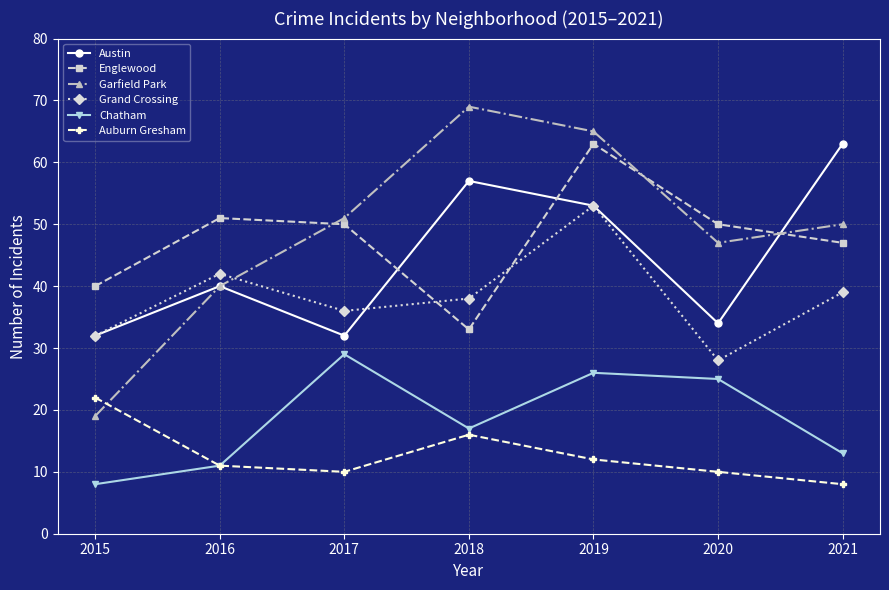

Which series has the largest range (max minus min)?

Garfield Park